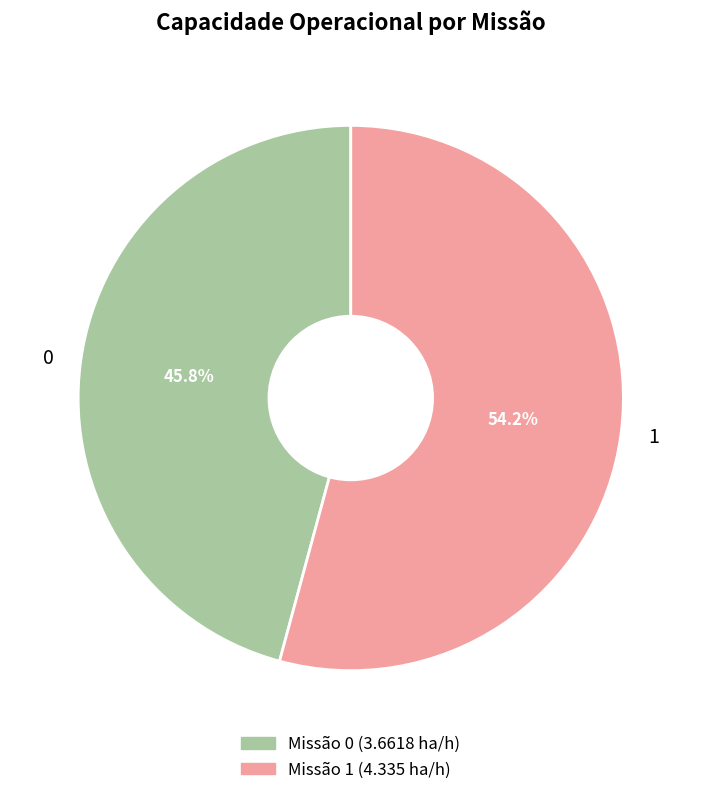

How much of the chart is everything except 0?

54.2%